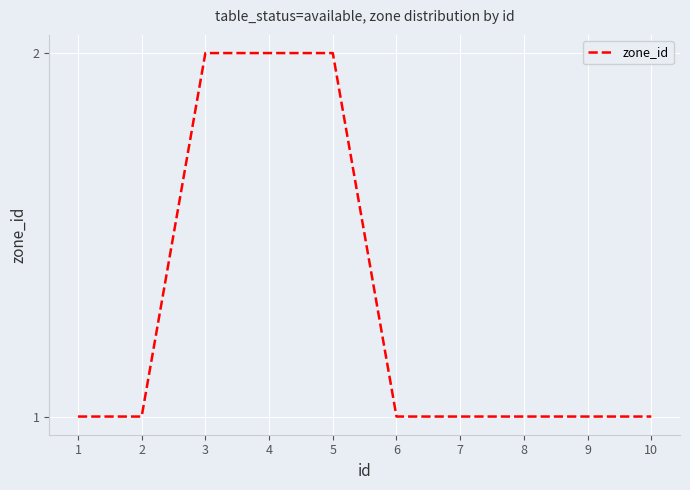

How many values are between 1 and 2?

10